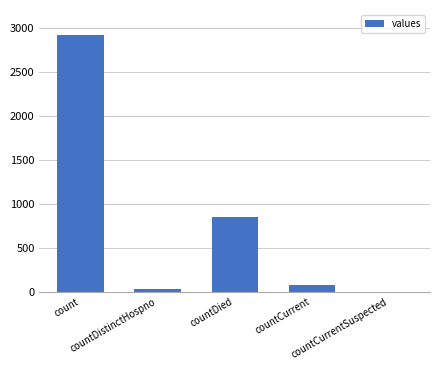

How many positive values are there?

4